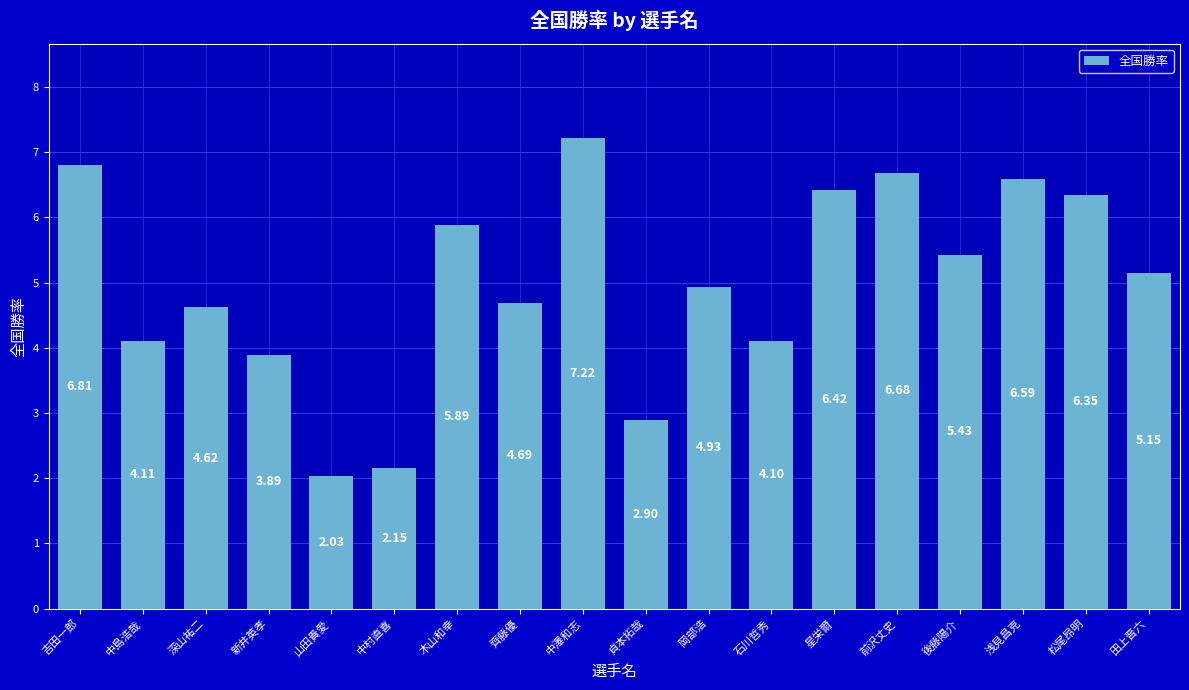

How many values are below 5?

9